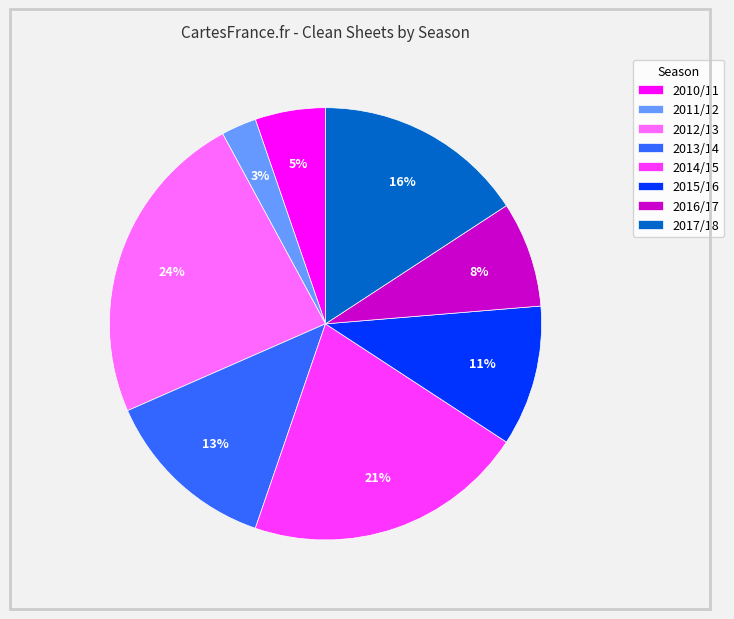

Is it true that 2011/12 is 10% of the pie?

False